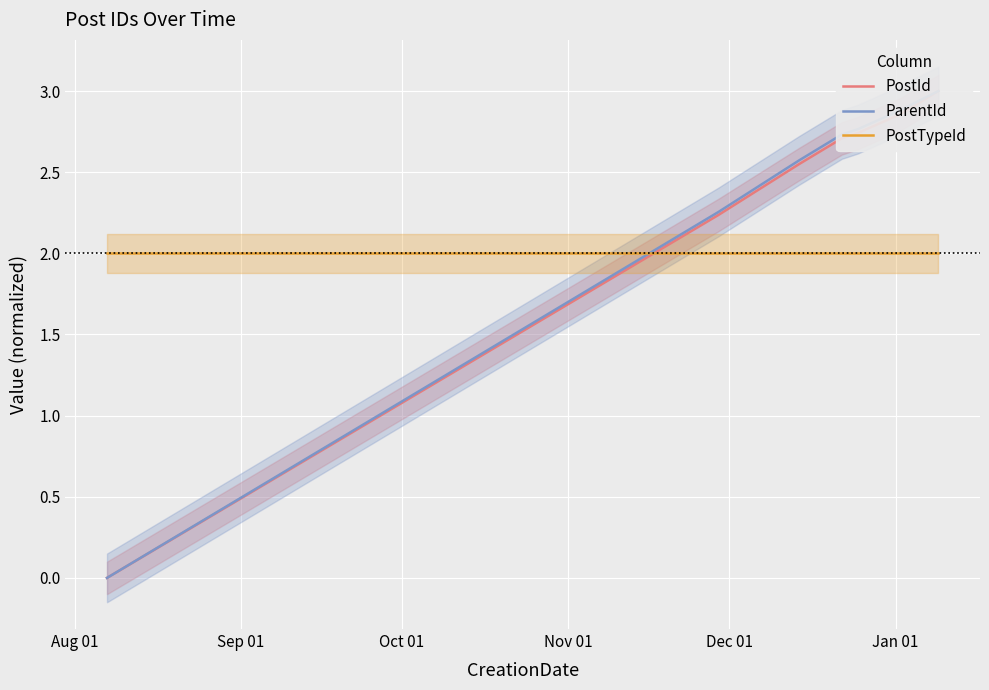

Reading left to right, transcribe all the data shown in this chart.

PostId: 0.0	2.2	2.5	2.7	2.7	2.9	3.0
ParentId: 0.0	2.3	2.6	2.7	2.8	2.9	3.0
PostTypeId: 2.0	2.0	2.0	2.0	2.0	2.0	2.0